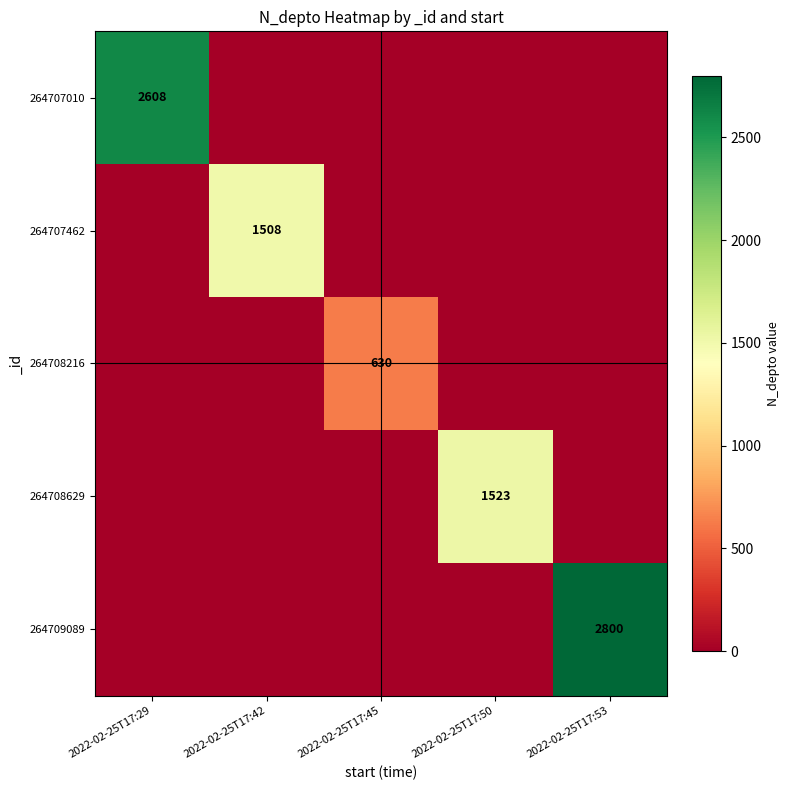

The value of 264707010 at 2022-02-25T17:29 is 2608. True or false?

True